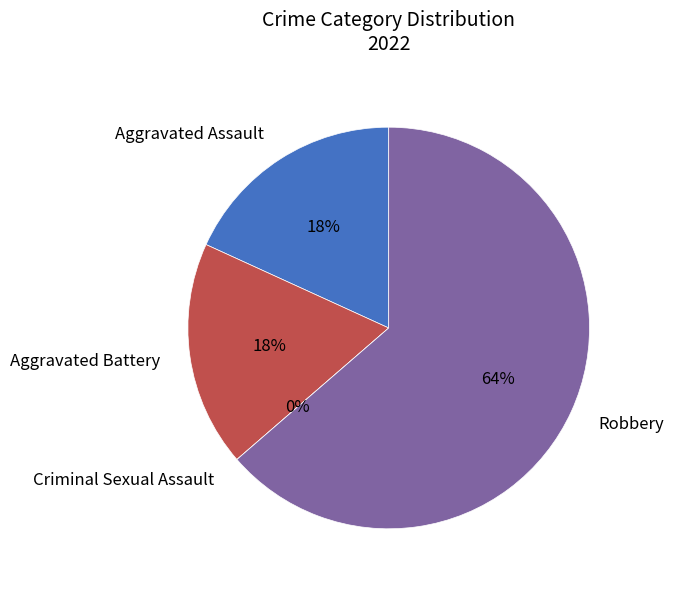

Combined, what portion of the pie is Aggravated Assault and Criminal Sexual Assault?

18.2%